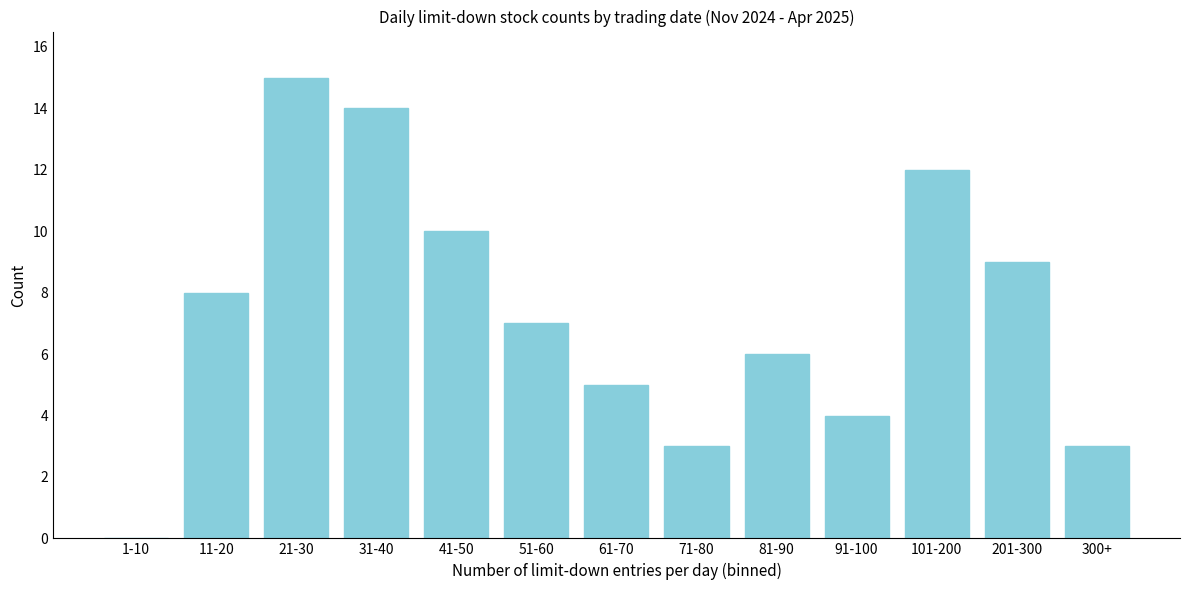

Reading right to left, transcribe all the data shown in this chart.

300+=3	201-300=9	101-200=12	91-100=4	81-90=6	71-80=3	61-70=5	51-60=7	41-50=10	31-40=14	21-30=15	11-20=8	1-10=0